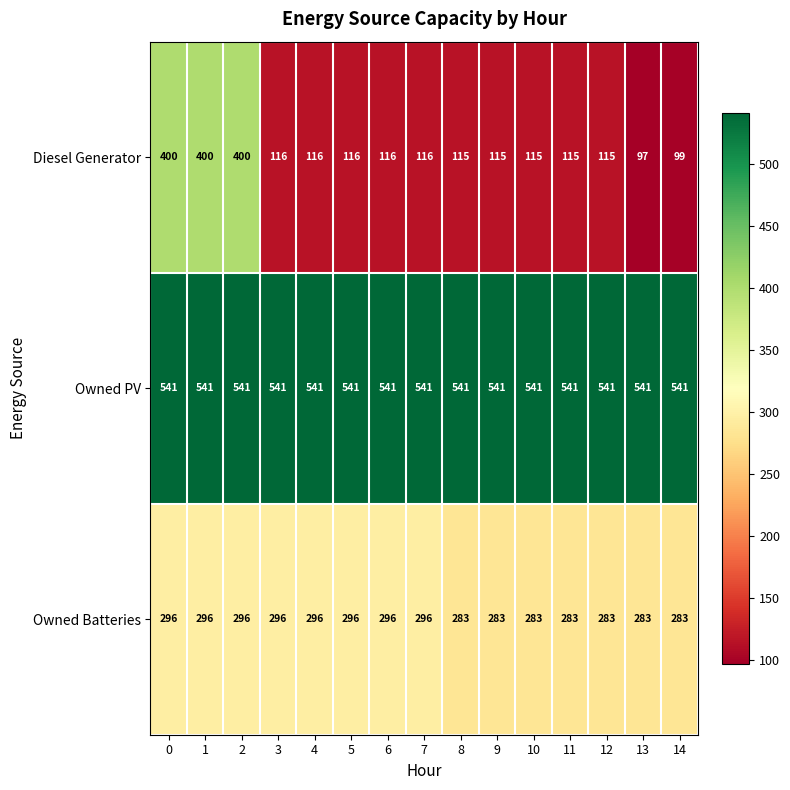

List the series in order of their overall mean, lowest first.

Diesel Generator, Owned Batteries, Owned PV